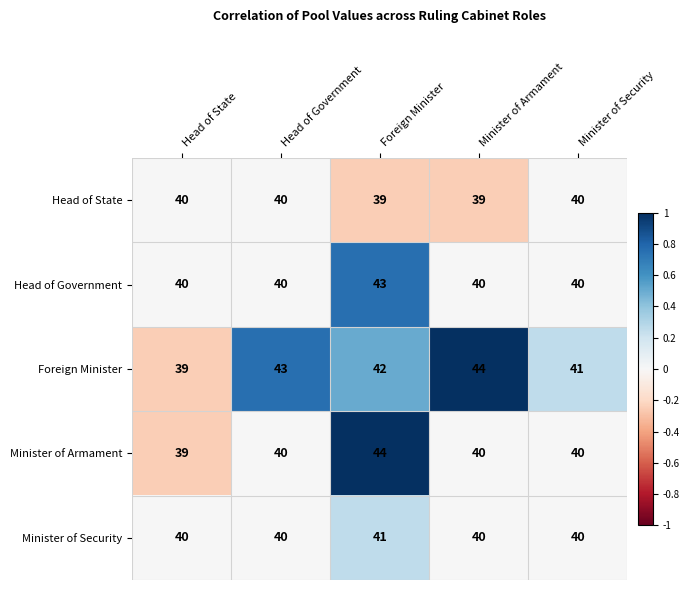

Which series changed the most between Head of State and Minister of Security?

Foreign Minister